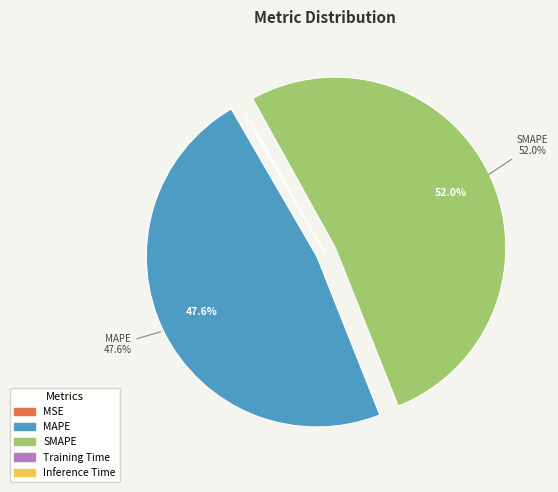

Between SMAPE and MAPE, which is larger?

SMAPE